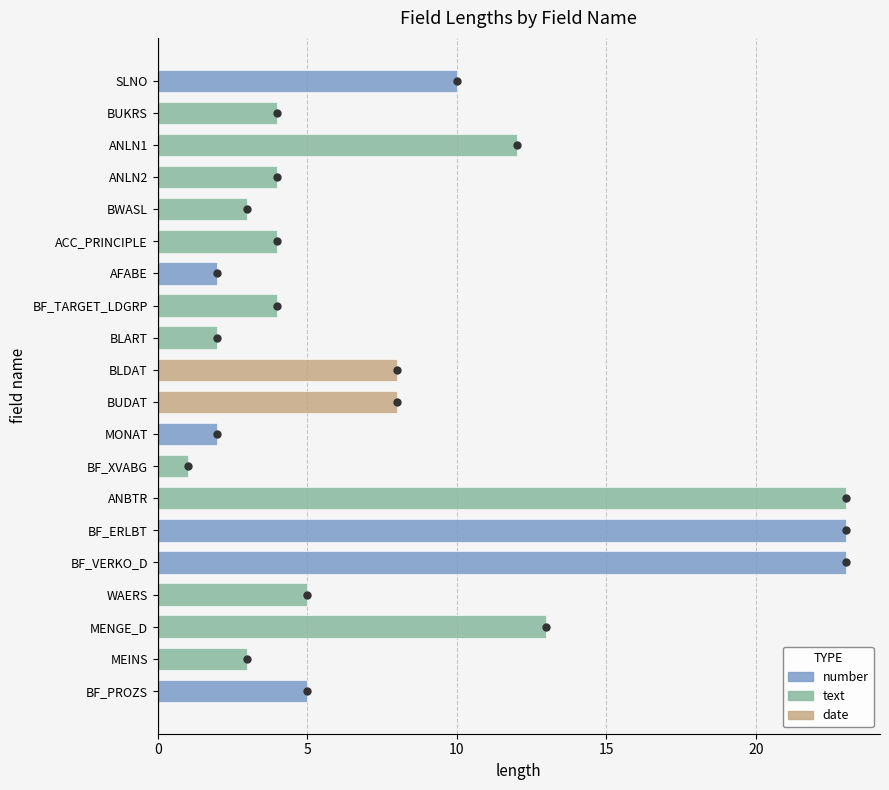

What is the sum of the values at BUDAT and MONAT?

10